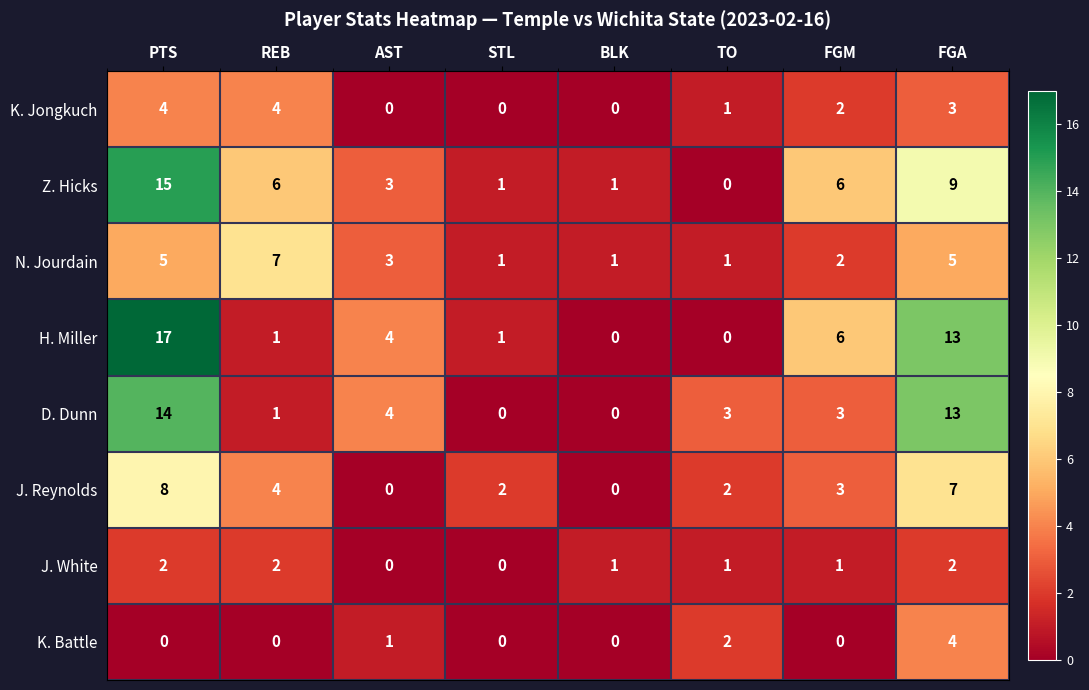

Is it true that J. Reynolds equals 4 at REB?

True